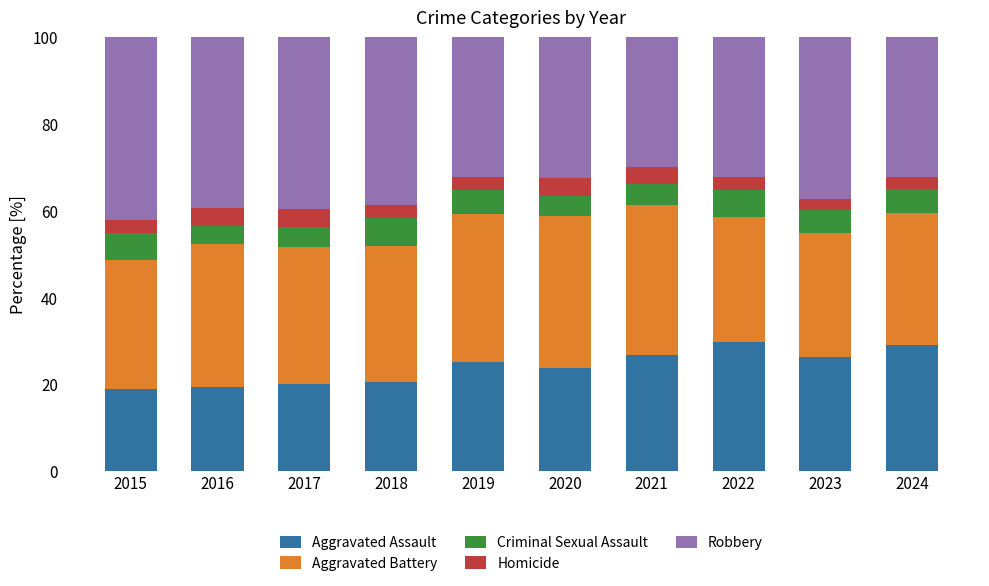

What are all the series names shown in the legend?

Aggravated Assault, Aggravated Battery, Criminal Sexual Assault, Homicide, Robbery